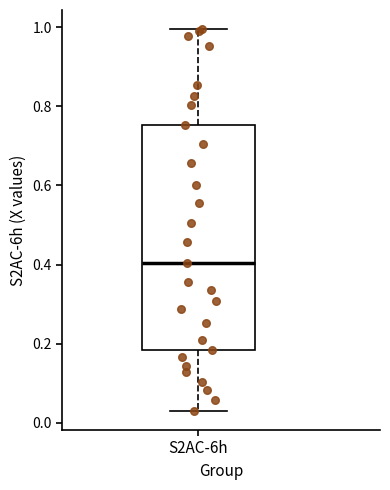

Transcribe this box plot: give where the median line is, the range the box spans, and where the two whiskers end, as read against the y-axis. The values are not printed on the chart, so give them approximately, as read against the axis.

median 0.40, box 0.18 to 0.76, whiskers 0.02 to 1.00